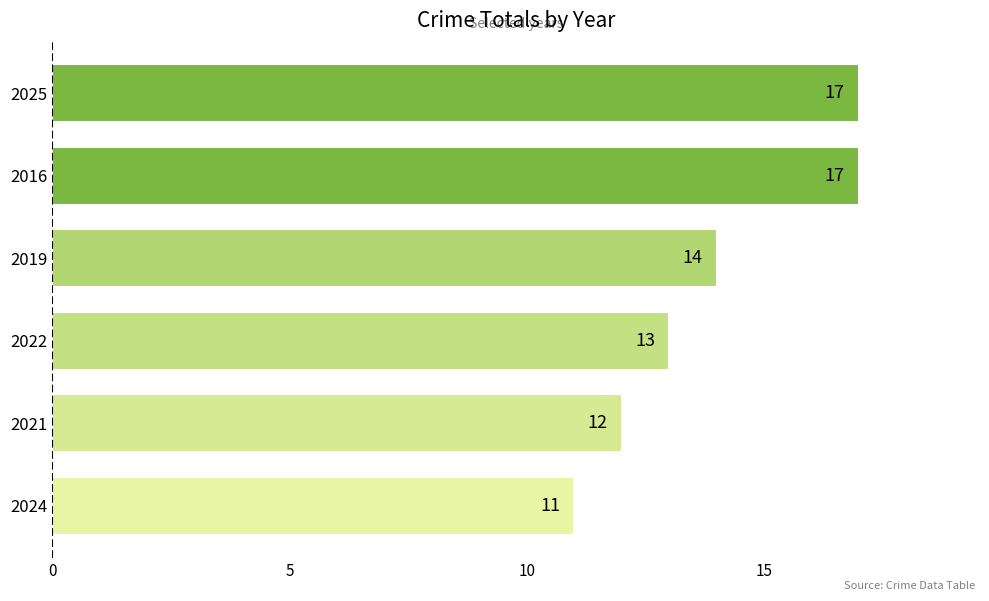

How many data points does each series have?

6